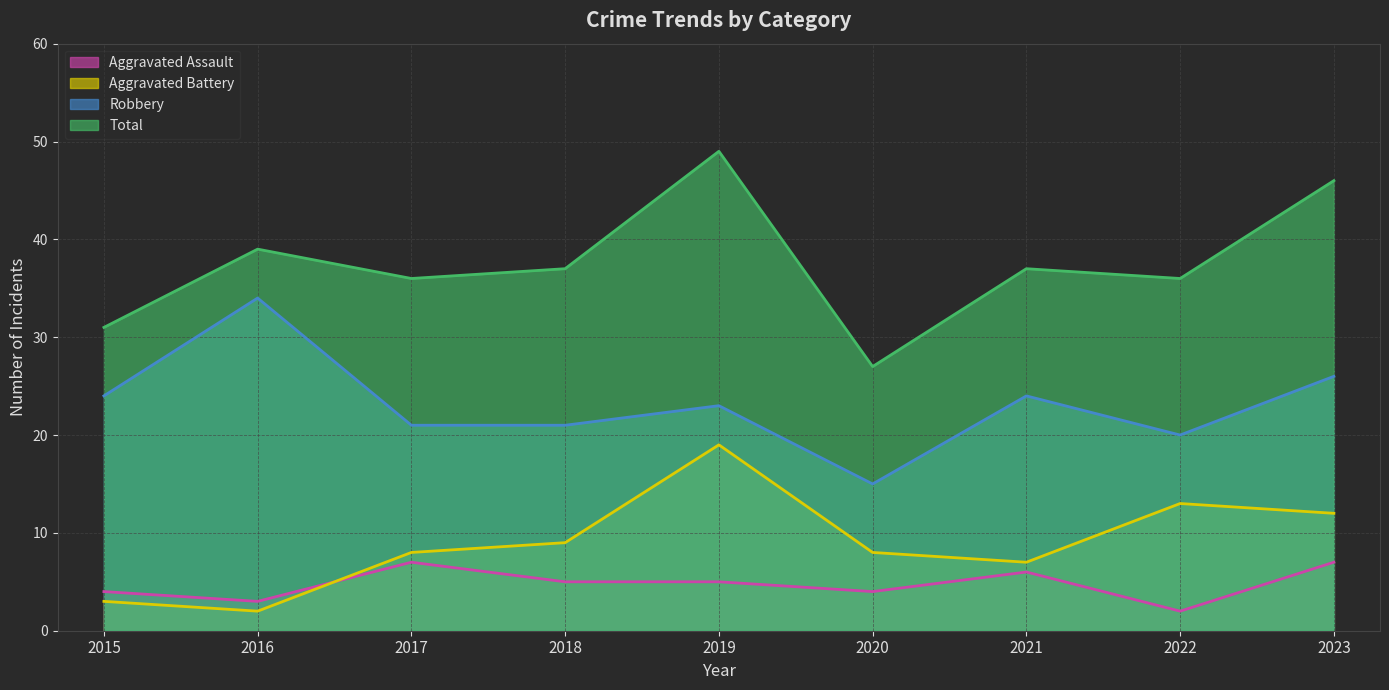

Which series changed the most between 2017 and 2020?

Total